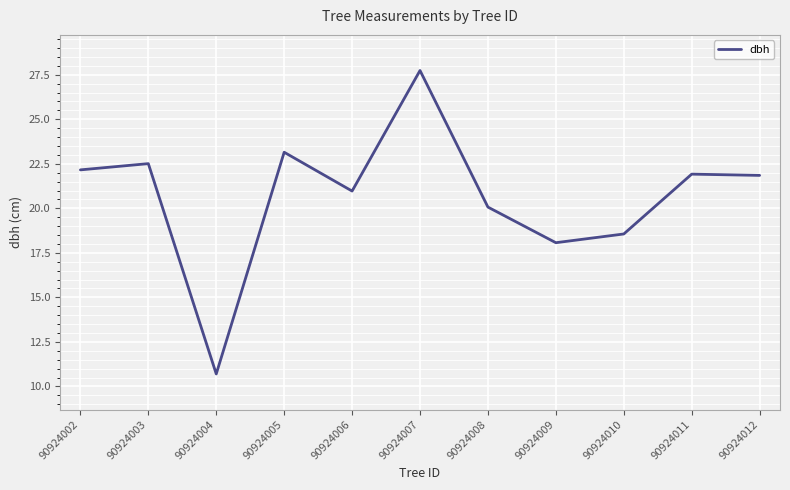

Does the chart display data point markers on the line(s)?

No